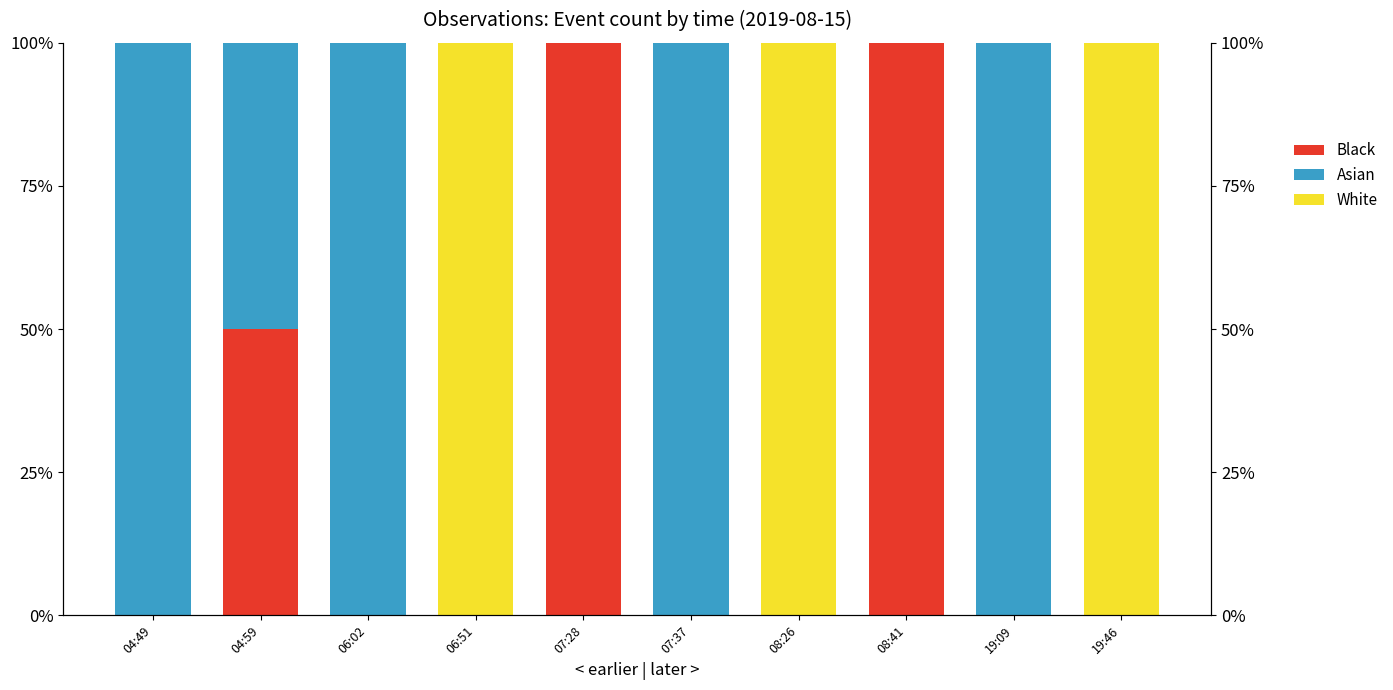

Is it true that Asian equals 100 at 06:02?

True